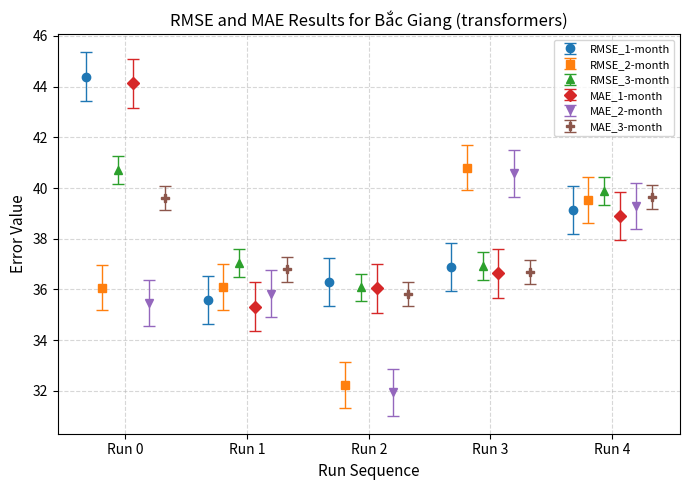

Reading left to right, what are all the values shown in this chart?

RMSE_1-month: 44.4	35.6	36.3	36.9	39.1
RMSE_2-month: 36.1	36.1	32.2	40.8	39.5
RMSE_3-month: 40.7	37.0	36.1	36.9	39.9
MAE_1-month: 44.1	35.3	36.0	36.6	38.9
MAE_2-month: 35.5	35.8	31.9	40.6	39.3
MAE_3-month: 39.6	36.8	35.8	36.7	39.7